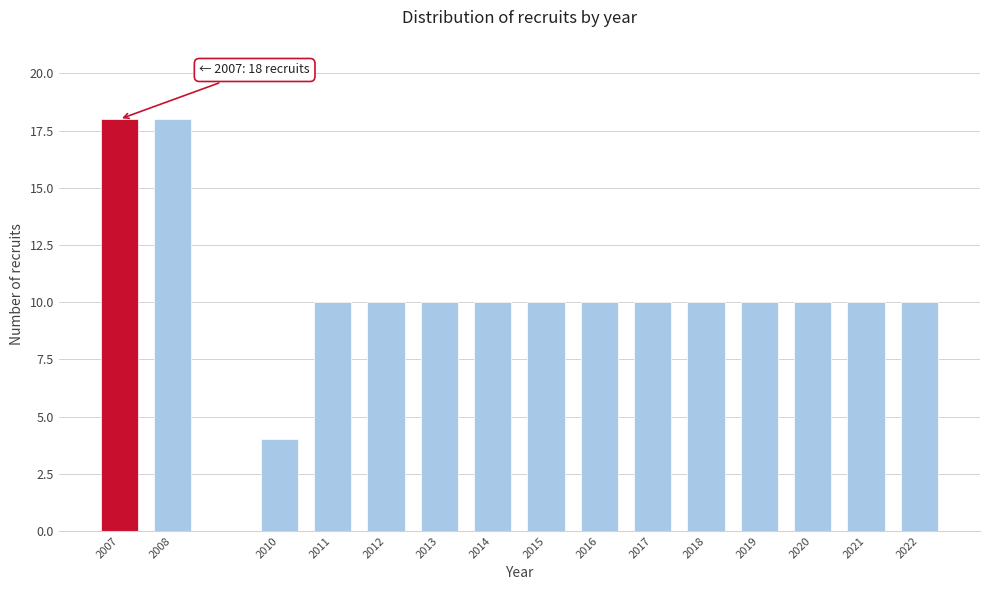

Reading left to right, what are all the values shown in this chart?

18	18	4	10	10	10	10	10	10	10	10	10	10	10	10